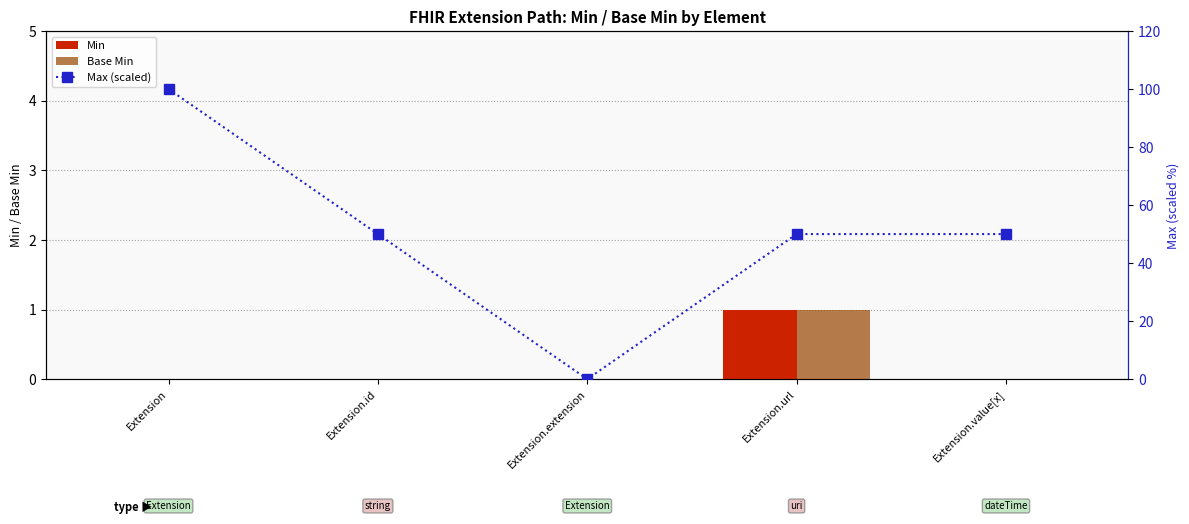

At which label does Min reach its peak?

Extension.url